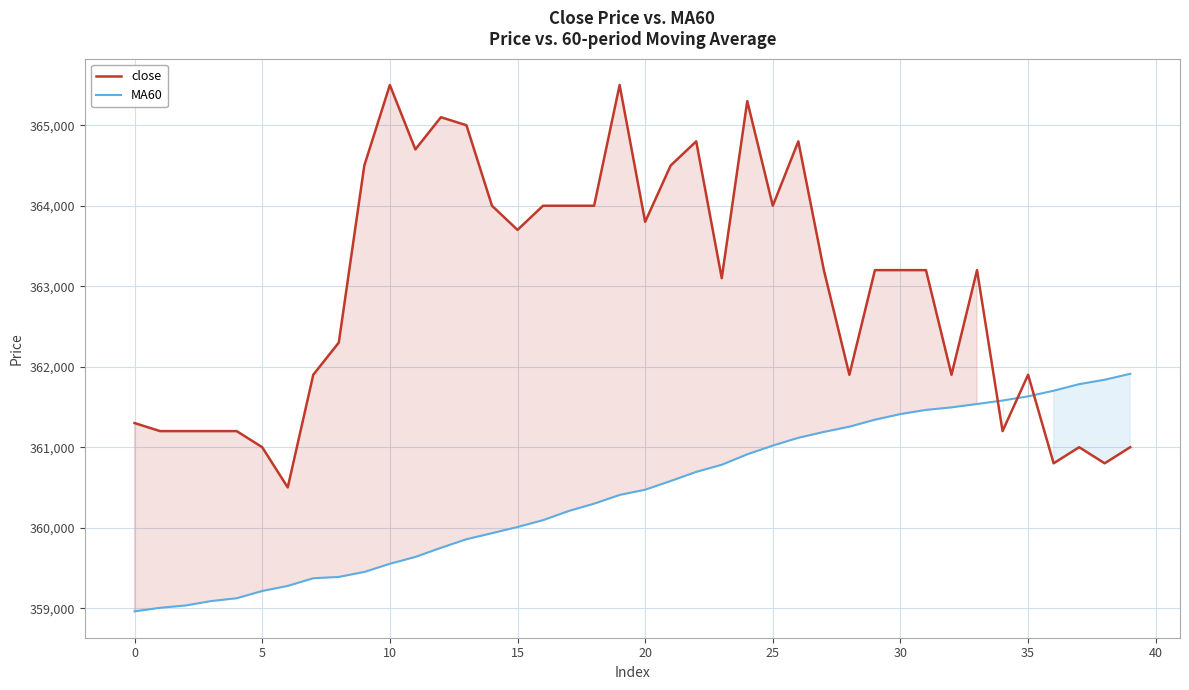

Does the chart have visible grid lines?

Yes